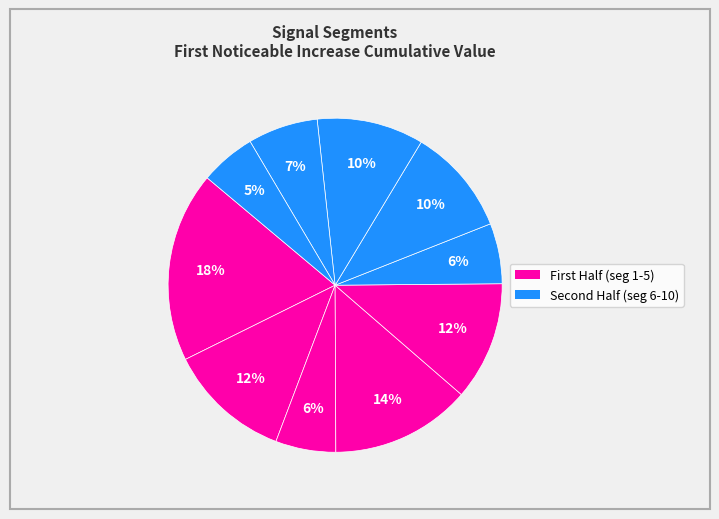

How many slices are in this pie chart?

10